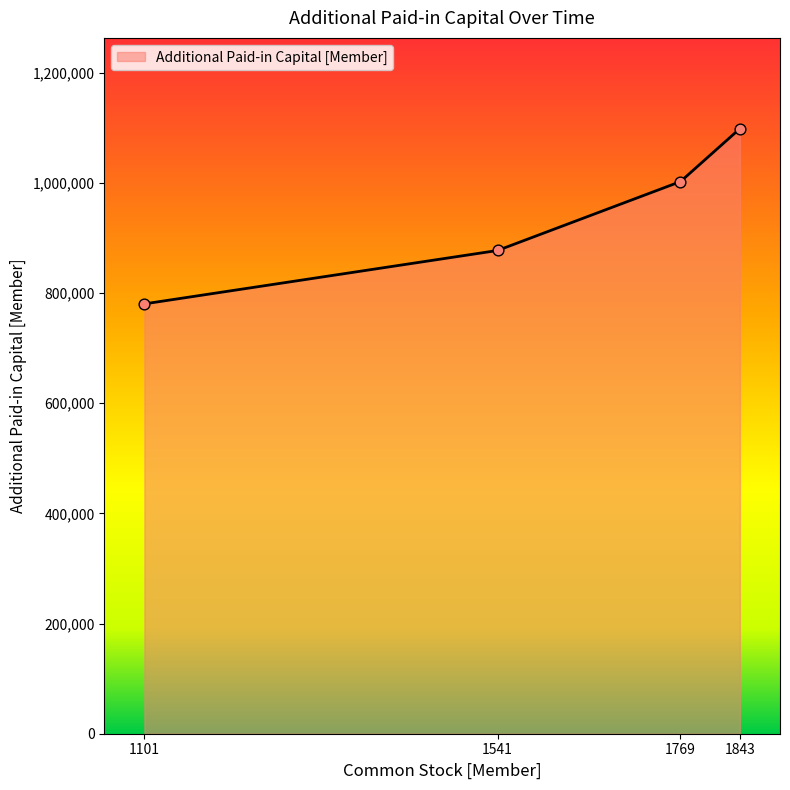

What is the change in value from 1541 to 1769?

+125108